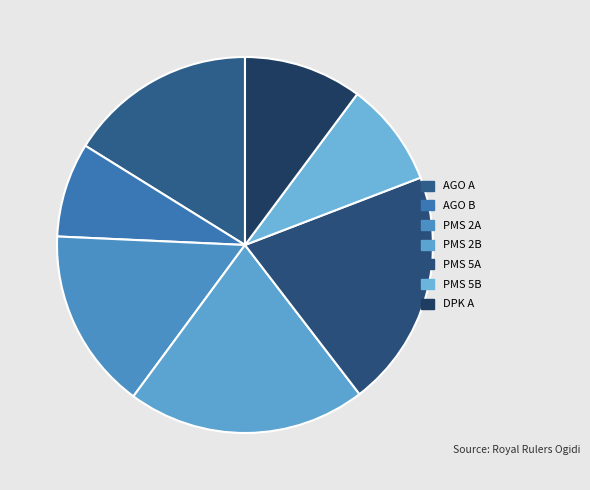

What is the total percentage of PMS 2B and PMS 2A?

36.1%